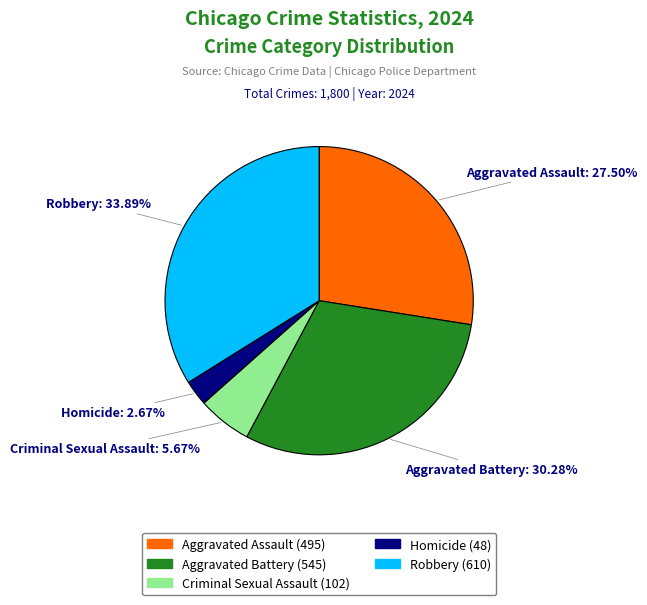

Do Robbery and Aggravated Battery together represent more than half of the pie?

Yes